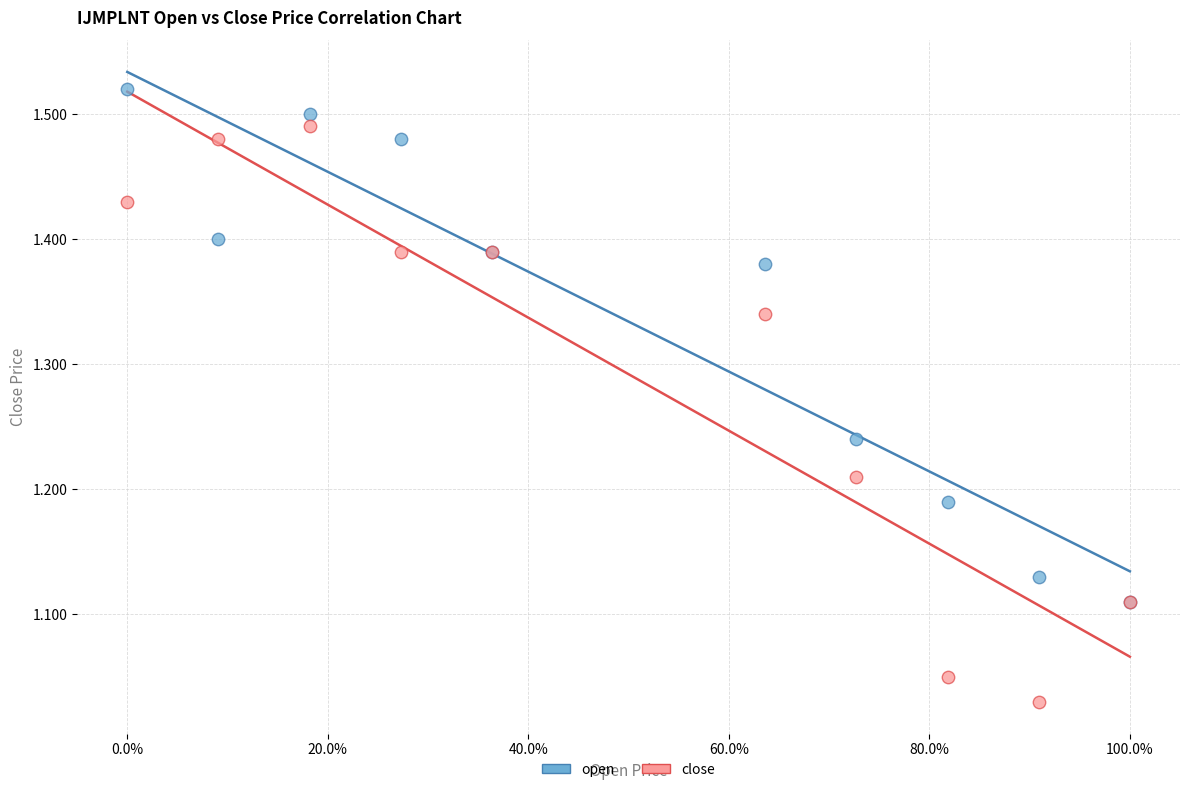

What are all the series names shown in the legend?

open, close